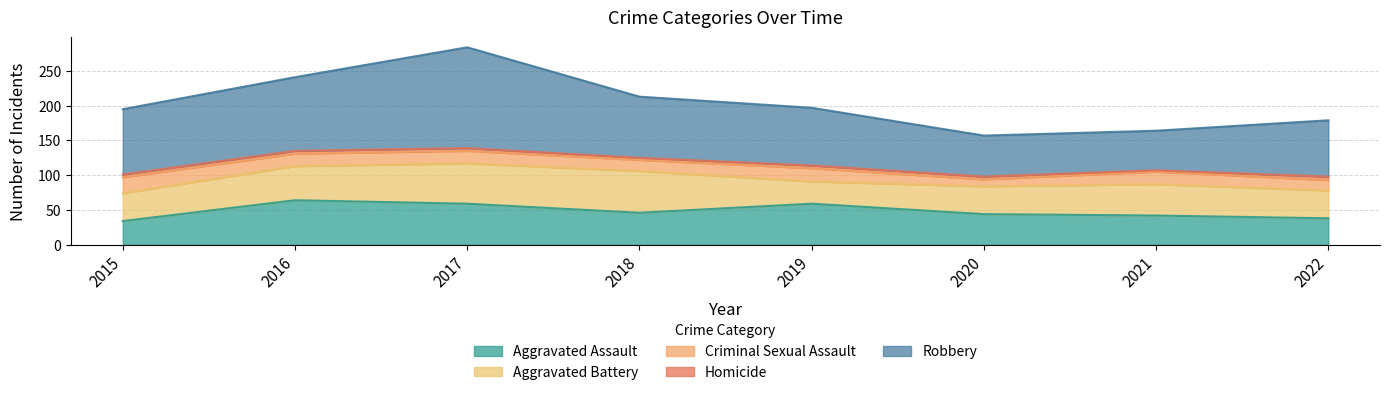

In Robbery, how many points are higher than both neighbors (excluding endpoints)?

1